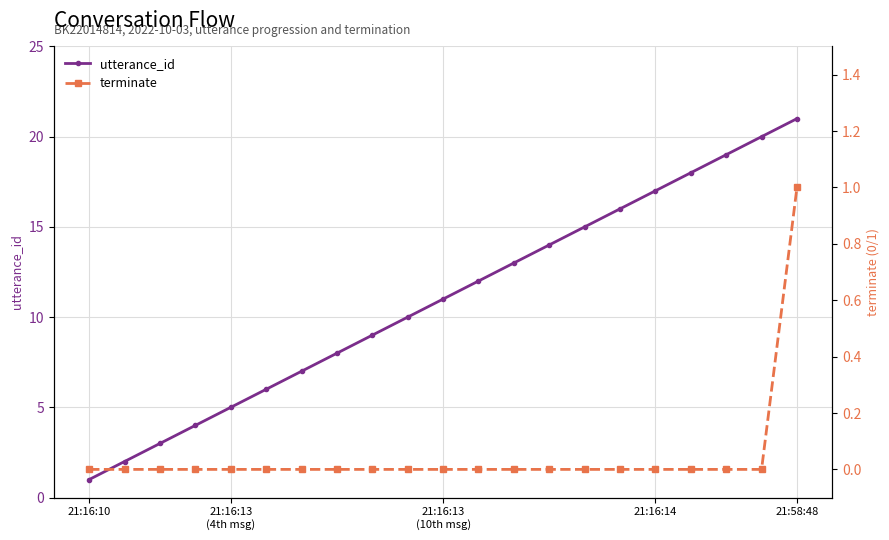

List the series in order of their overall mean, highest first.

utterance_id, terminate